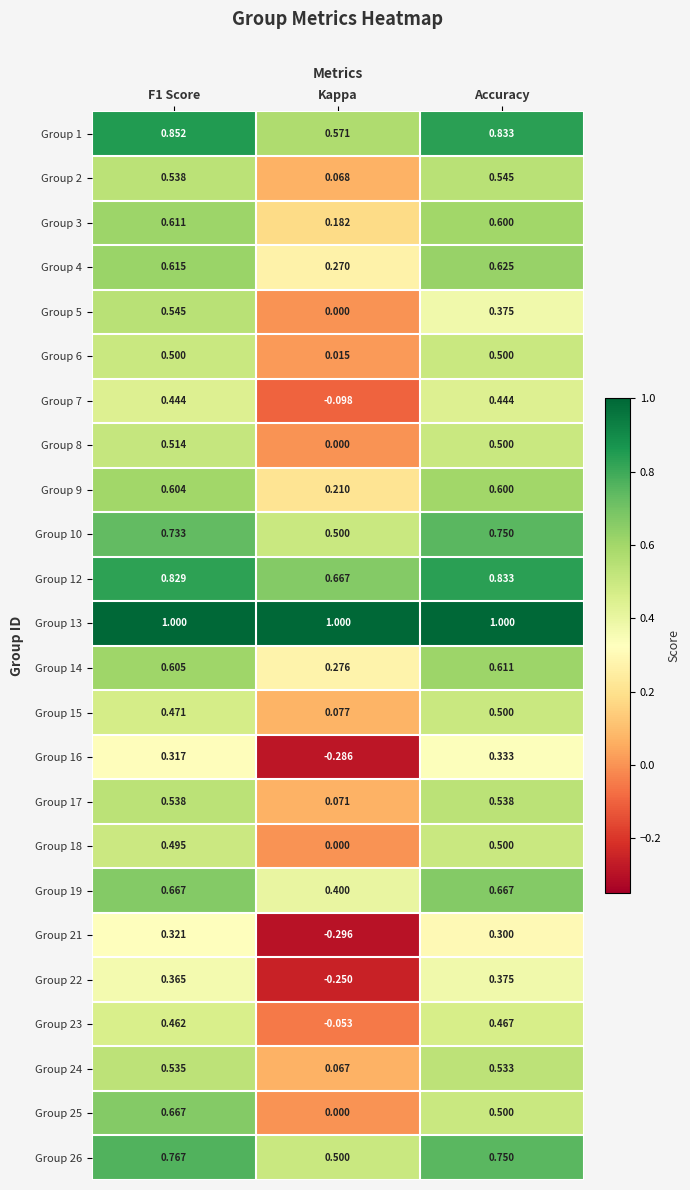

Is the value of Group 4 at F1 Score greater than the value of Group 8 at Accuracy?

Yes